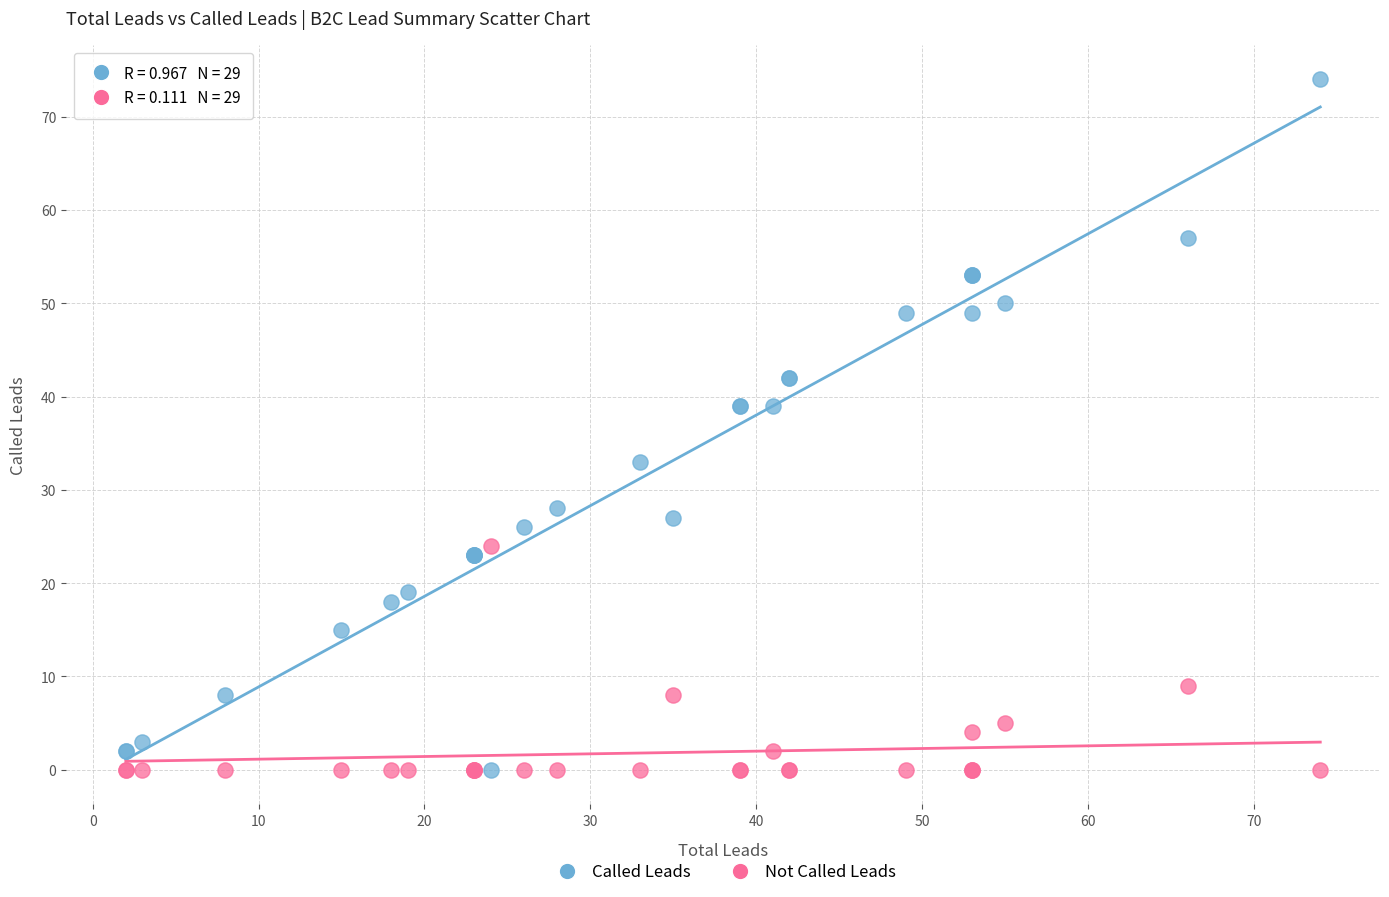

What is the X range (max minus min) for the scatter plot?

72